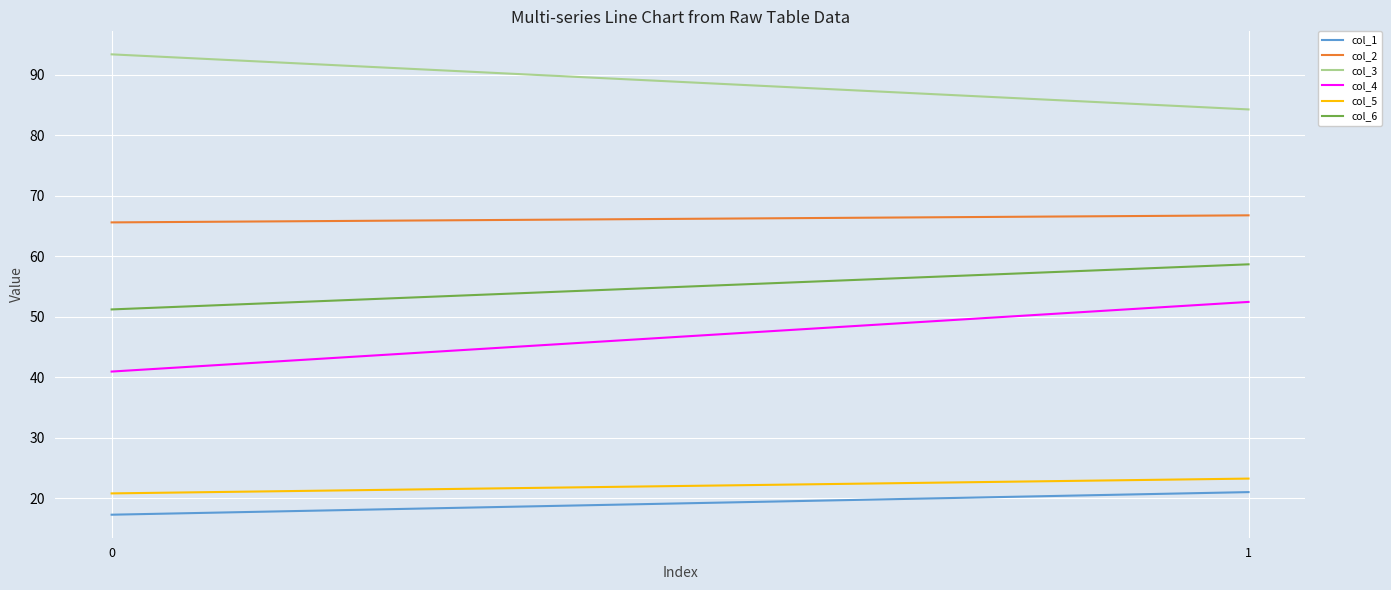

Is it true that col_2 equals 93.8 at 1?

False